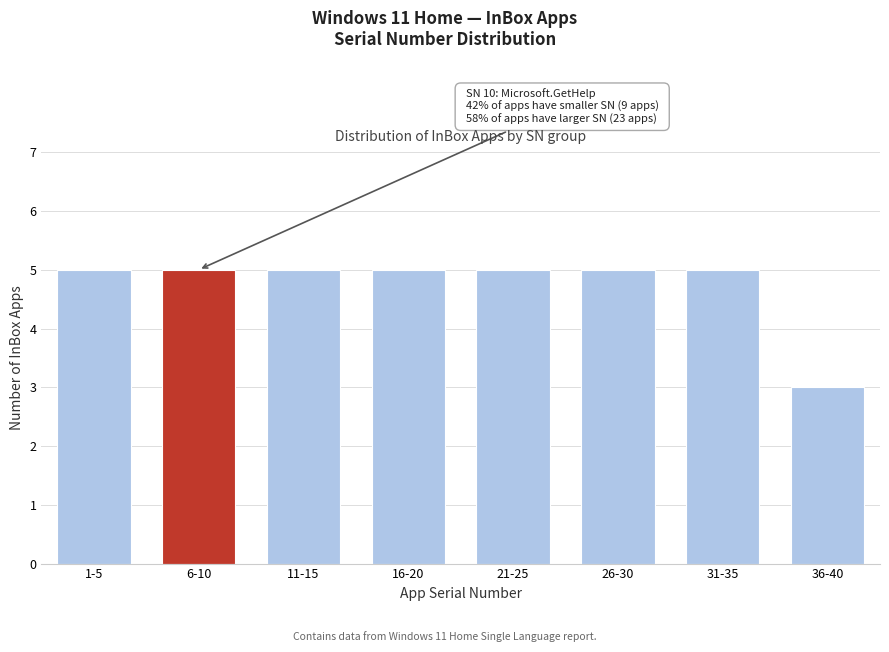

Reading left to right, extract all data points from this chart.

1-5=5	6-10=5	11-15=5	16-20=5	21-25=5	26-30=5	31-35=5	36-40=3